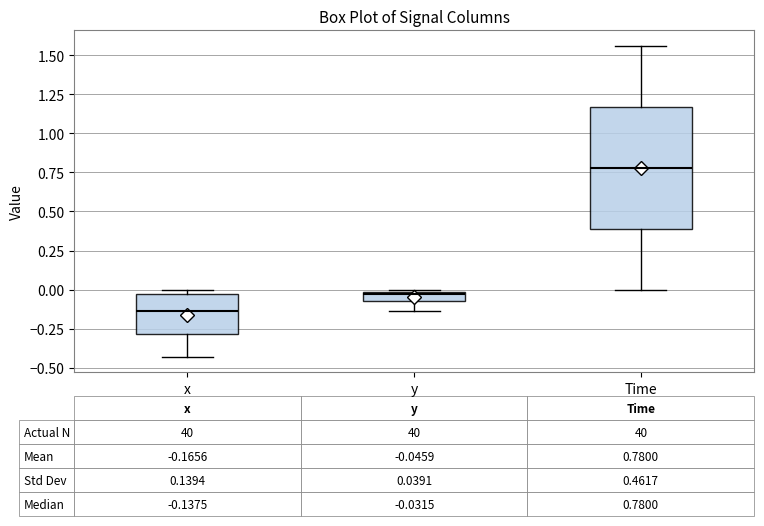

Which box's median line is the lowest?

x